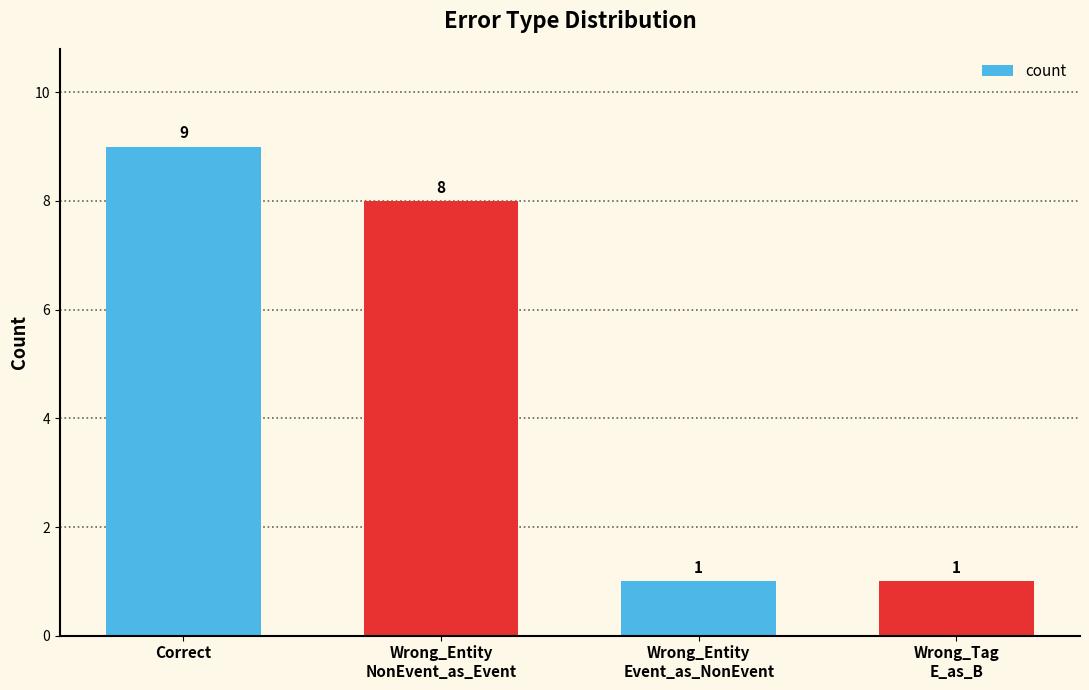

Reading left to right, what are all the values shown in this chart?

9	8	1	1